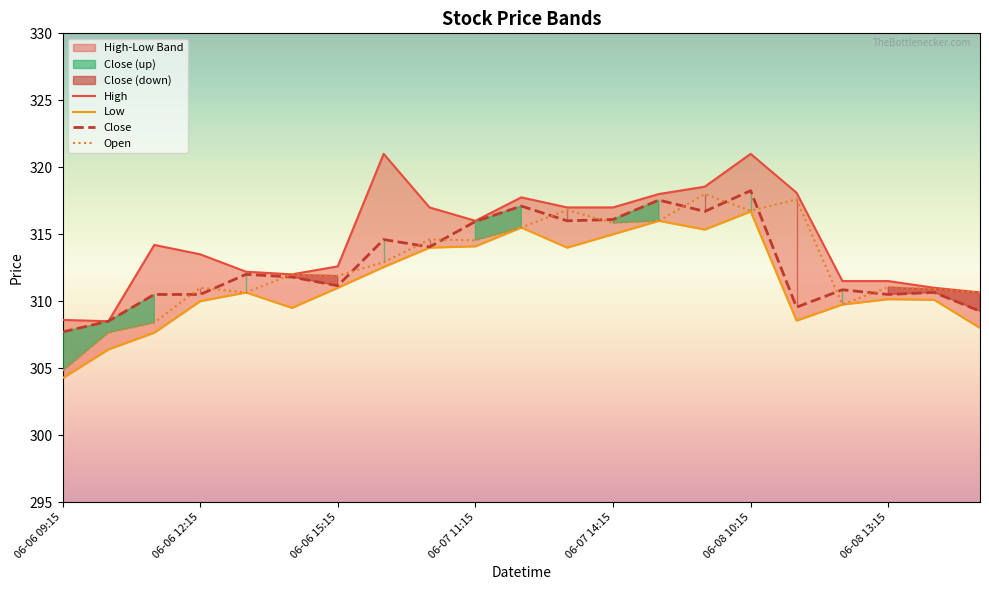

The High series shows 519.9 at 14. True or false?

False